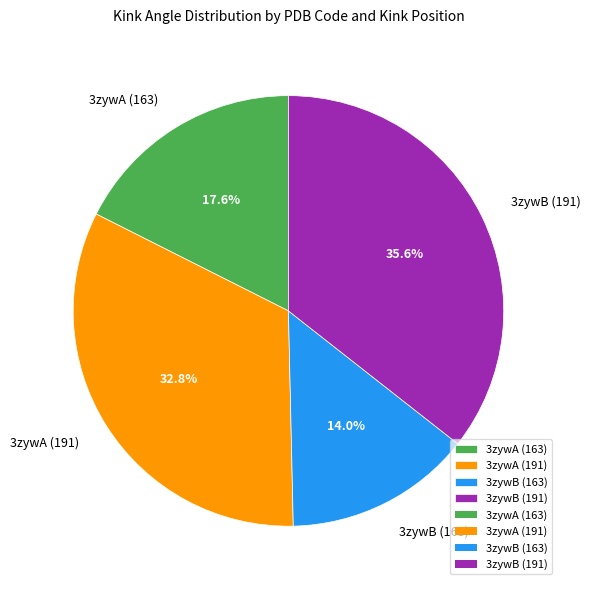

Do 3zywB (191) and 3zywA (163) together represent more than half of the pie?

Yes